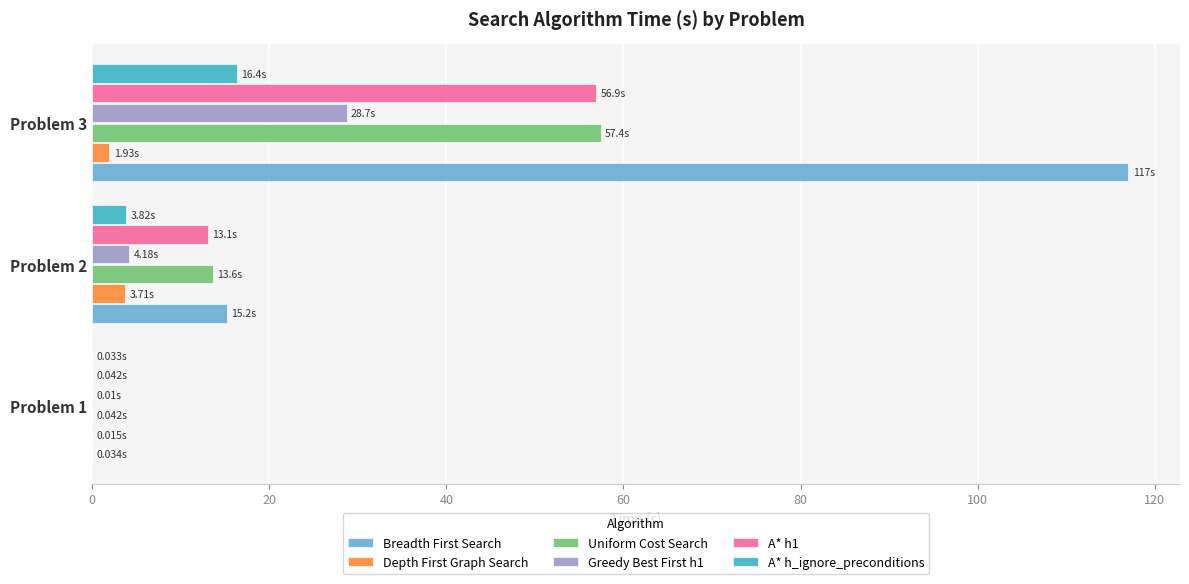

Between Problem 1 and Problem 3, which series saw the biggest shift?

Breadth First Search